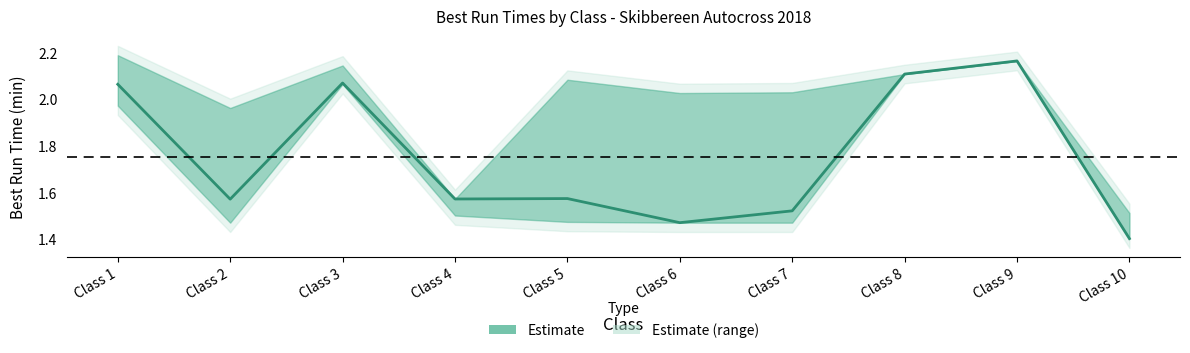

Which has a higher value, Class 5 or Class 6?

Class 5